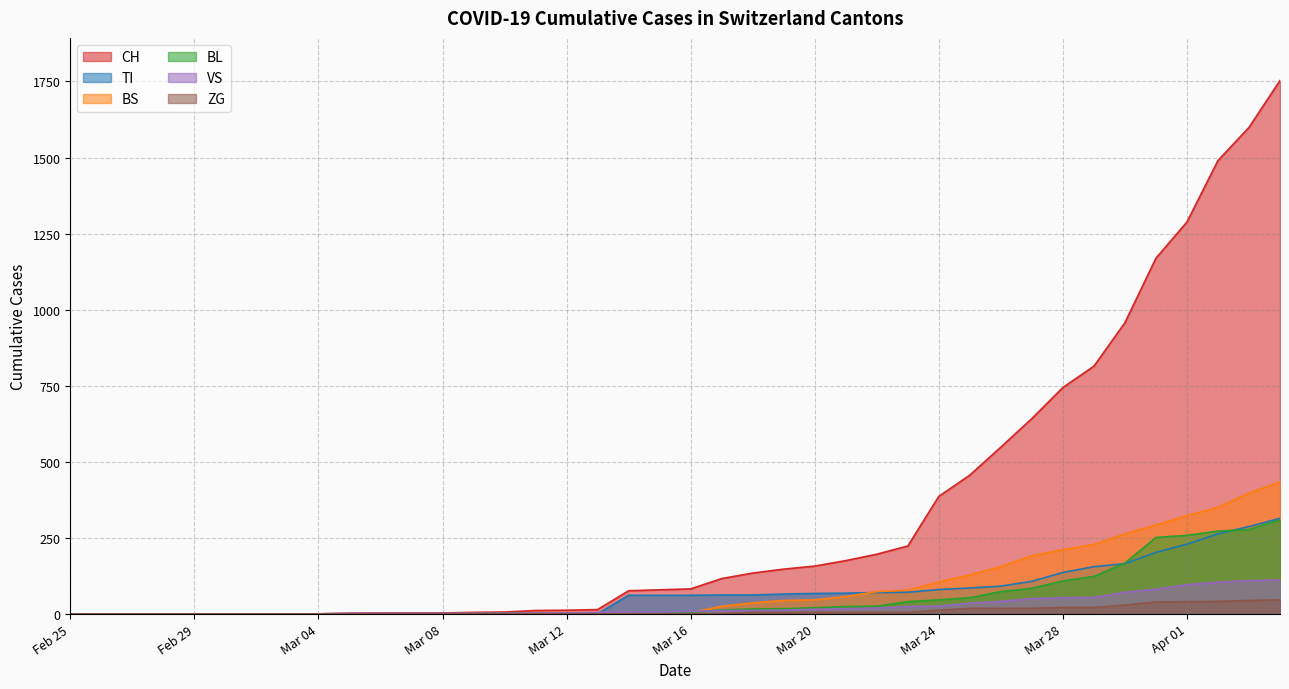

Which series has the largest total across all categories?

CH